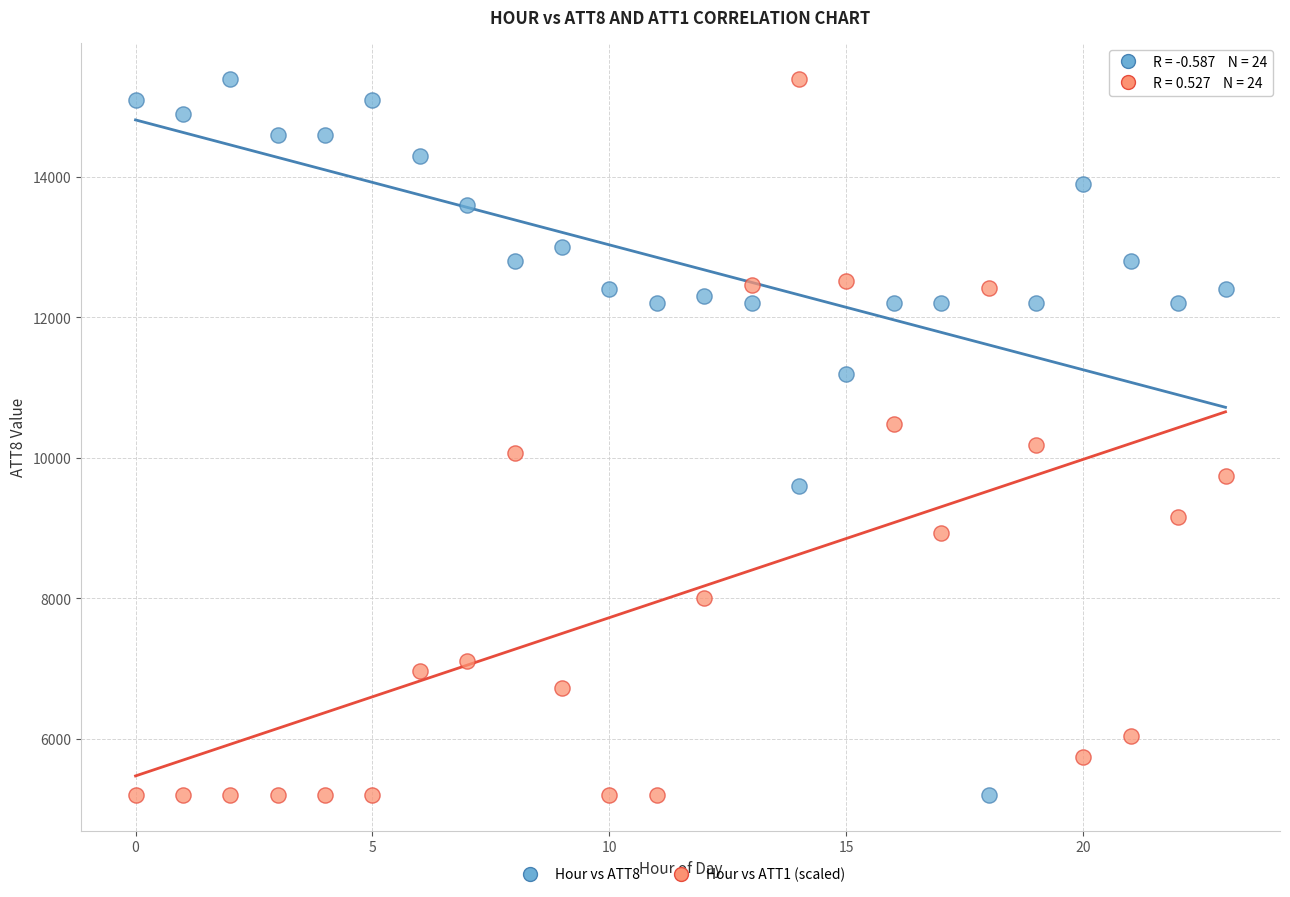

Across all data points, what is the range of Y values (max minus min)?

10200.0